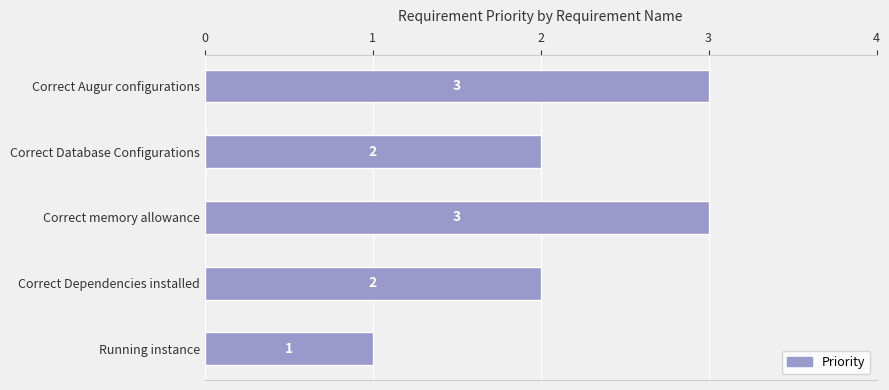

Between Correct memory allowance and Correct Dependencies installed, which is larger?

Correct memory allowance